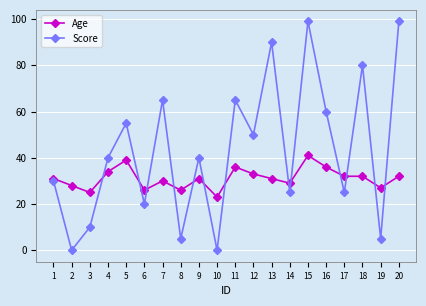

Which series changed the most between 2 and 14?

Score